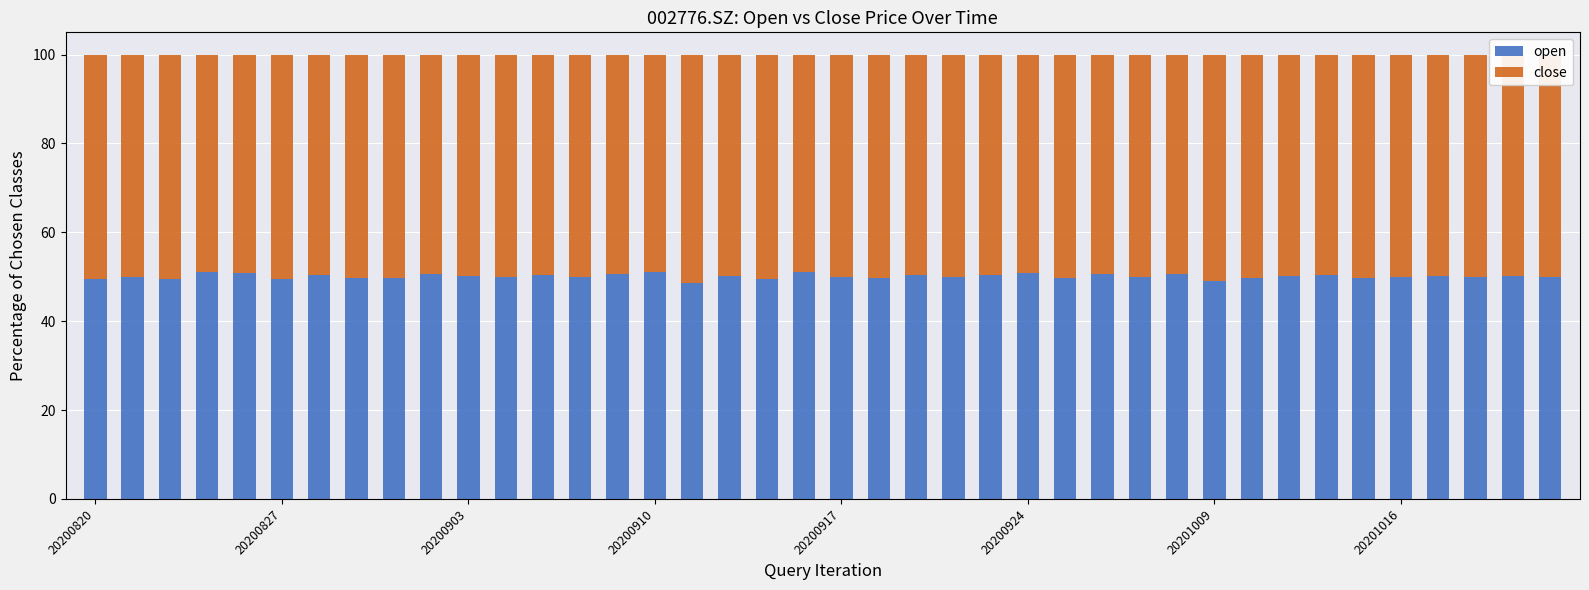

What is the difference between the maximum and minimum values in the open series?

2.5